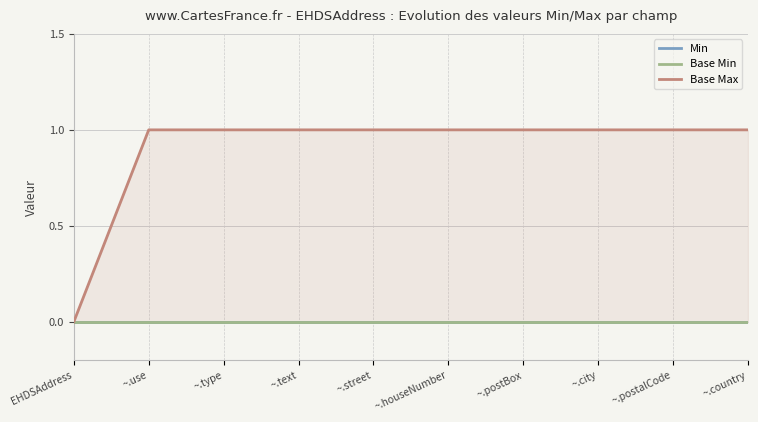

True or false: Base Min and Min intersect in this chart.

False